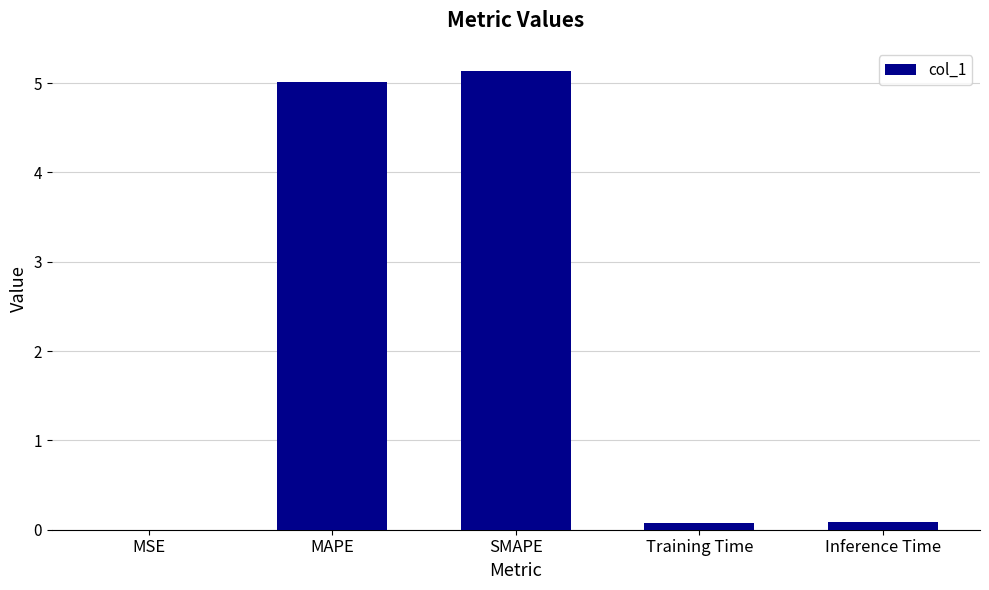

Are the bars horizontal?

No